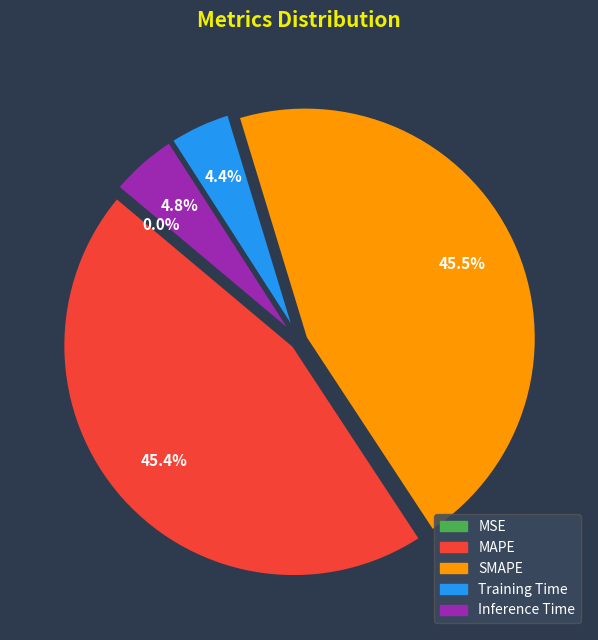

Between Inference Time and SMAPE, which is larger?

SMAPE